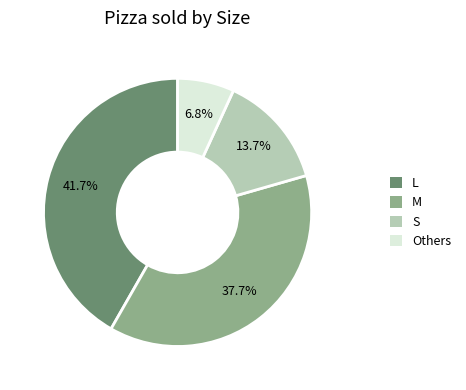

To the nearest percent, what is the difference between the largest and smallest slice percentages?

35%